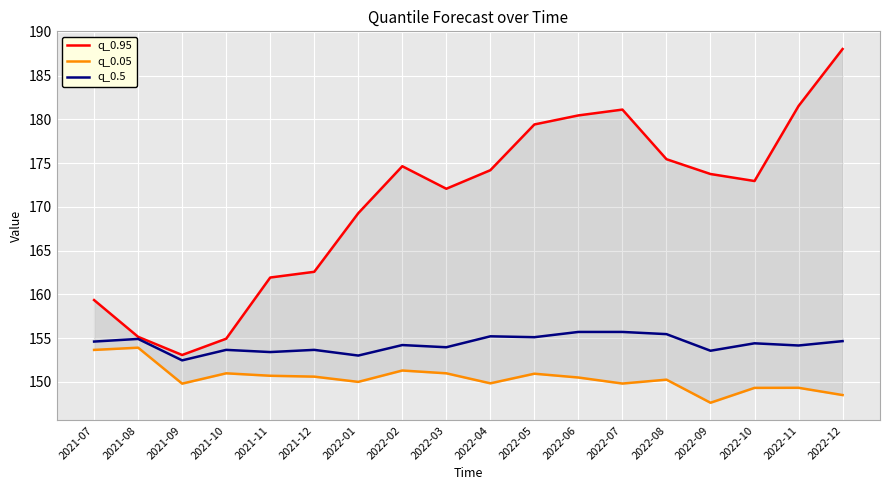

What is the average value of the q_0.5 series?

154.3